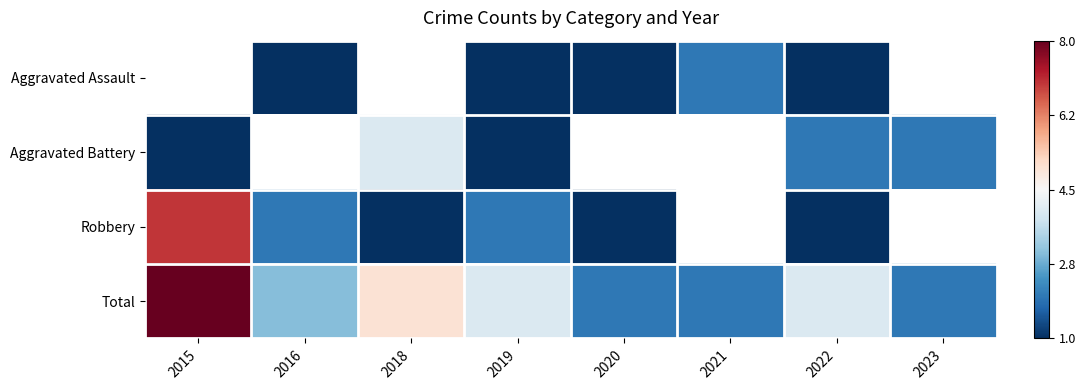

Rank the series by their maximum value, from highest to lowest.

Total, Robbery, Aggravated Assault, Aggravated Battery